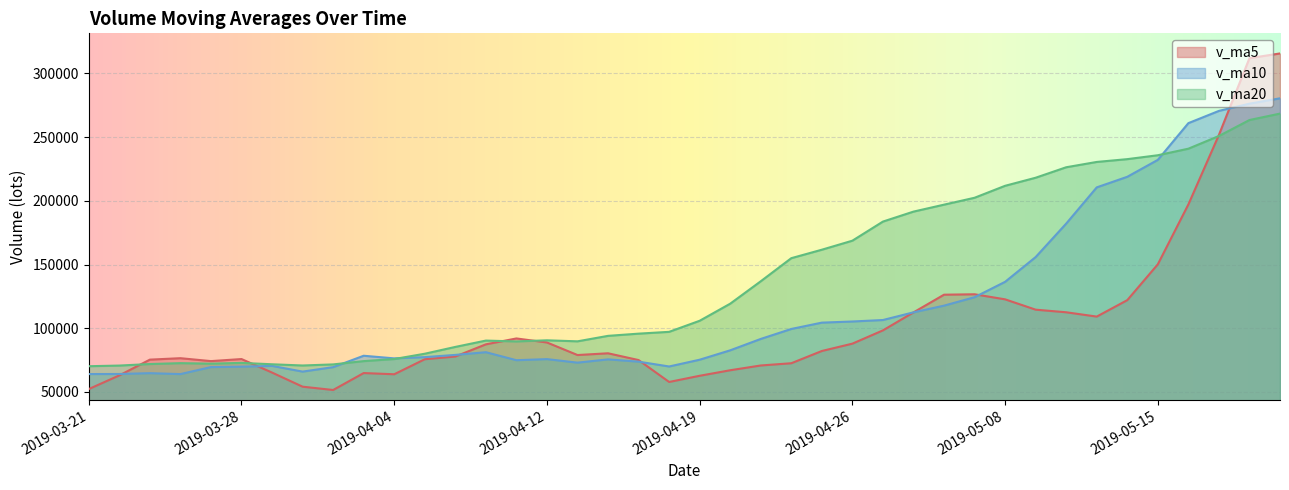

What is the minimum value for v_ma5?

51573.7